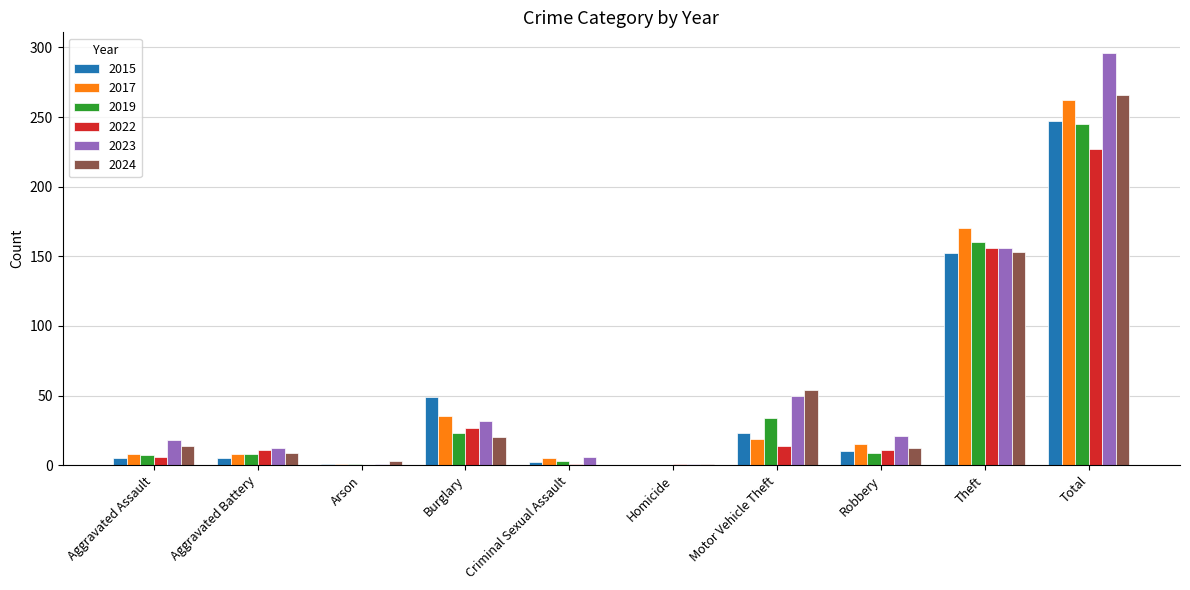

At which label is 2024 closest to 133?

Theft